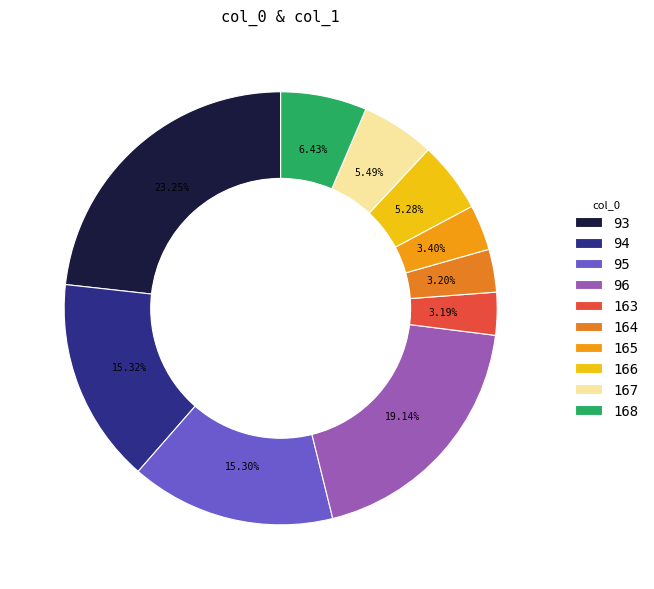

Which category has the smallest portion of the pie?

163